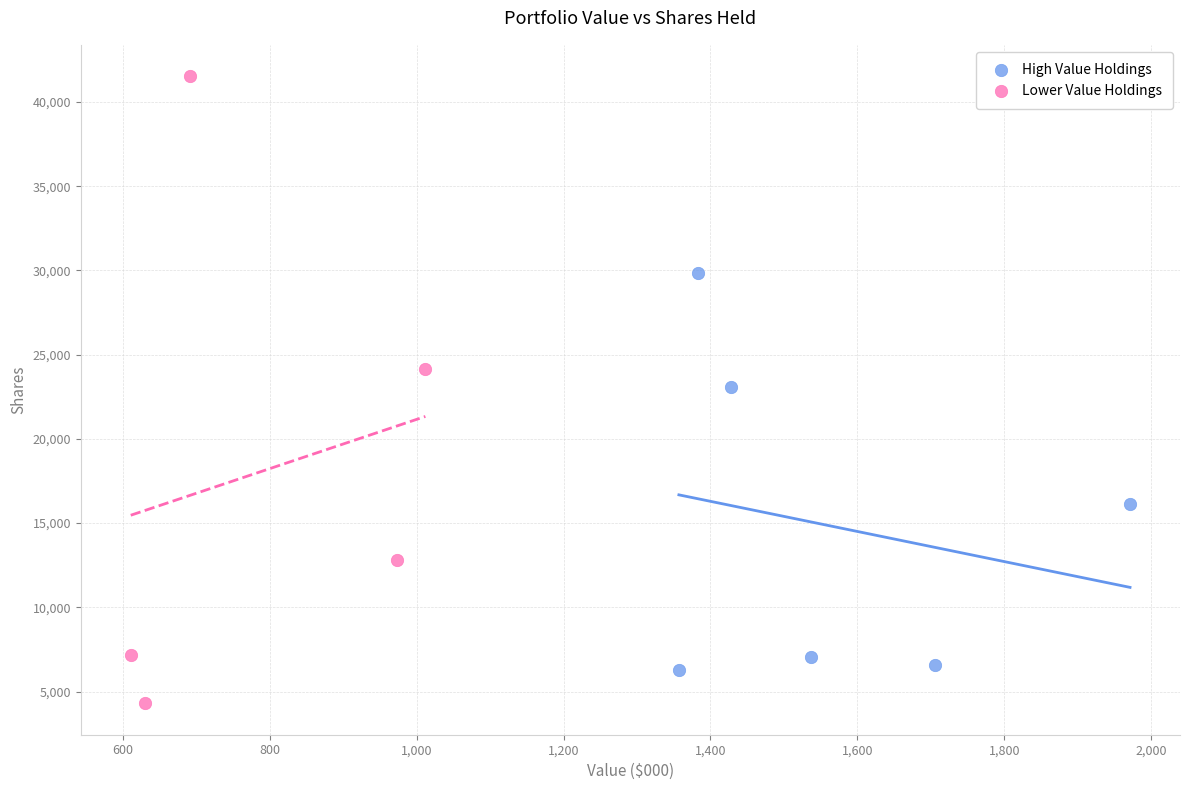

Which series reaches the minimum Y coordinate?

Lower Value Holdings